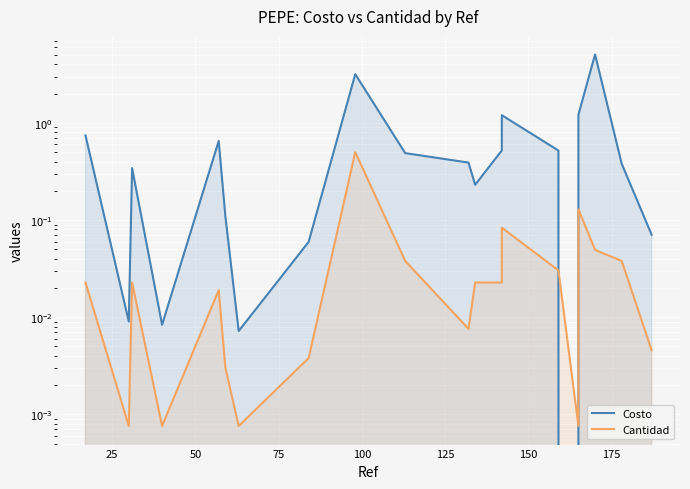

What is the difference between the maximum and second lowest values in the Costo series?

5.1